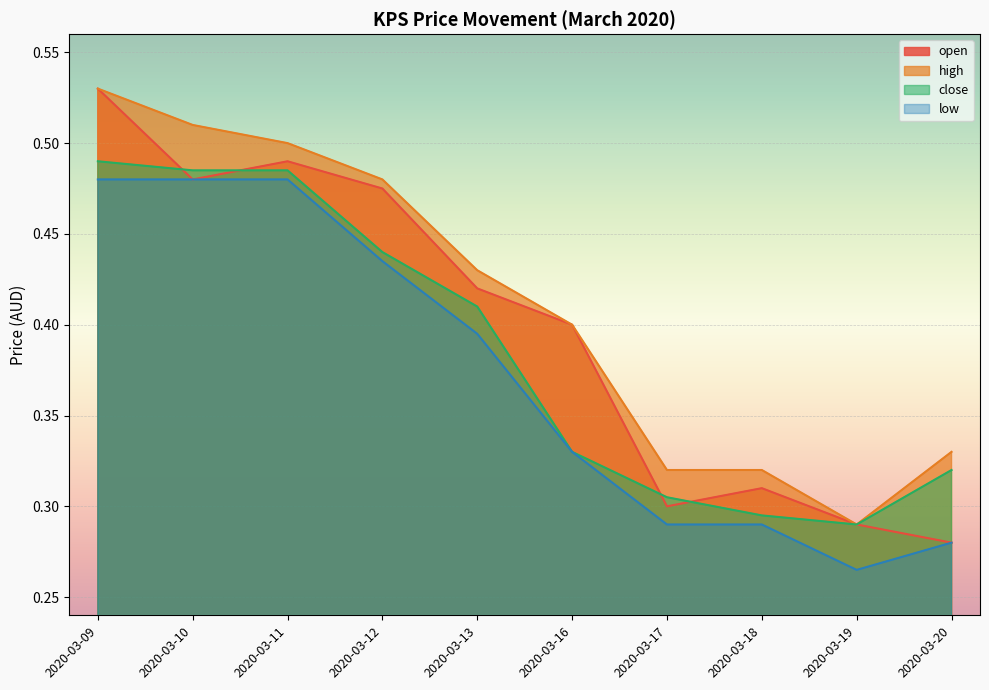

Is the value of high at 2020-03-09 greater than the value of open at 2020-03-20?

Yes